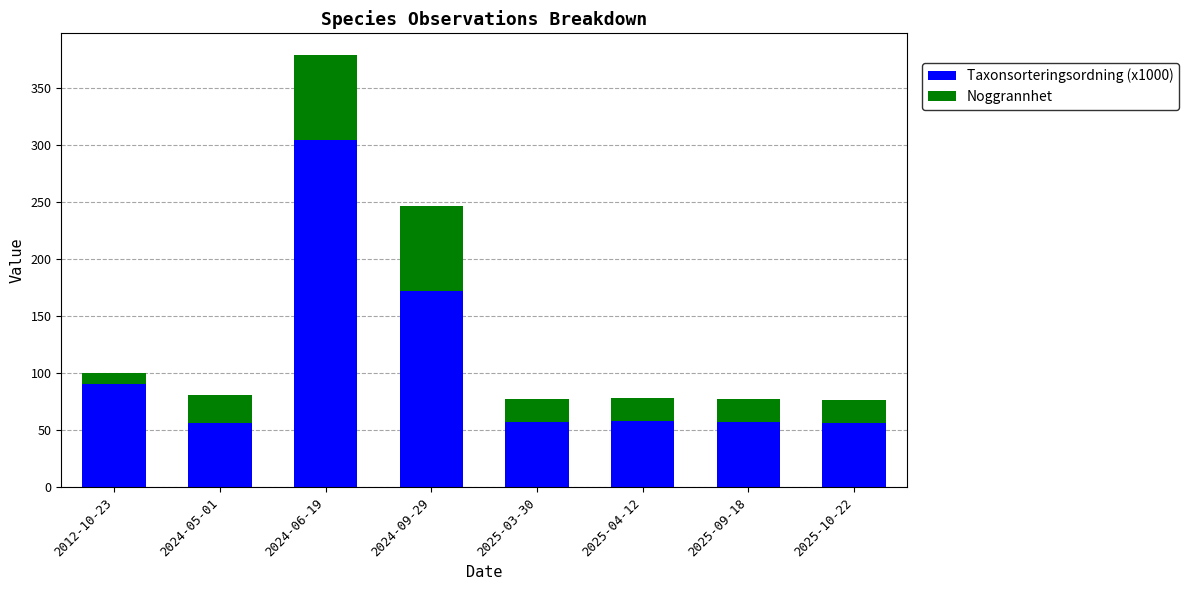

What is the sum of all Taxonsorteringsordning (x1000) values?

854.1